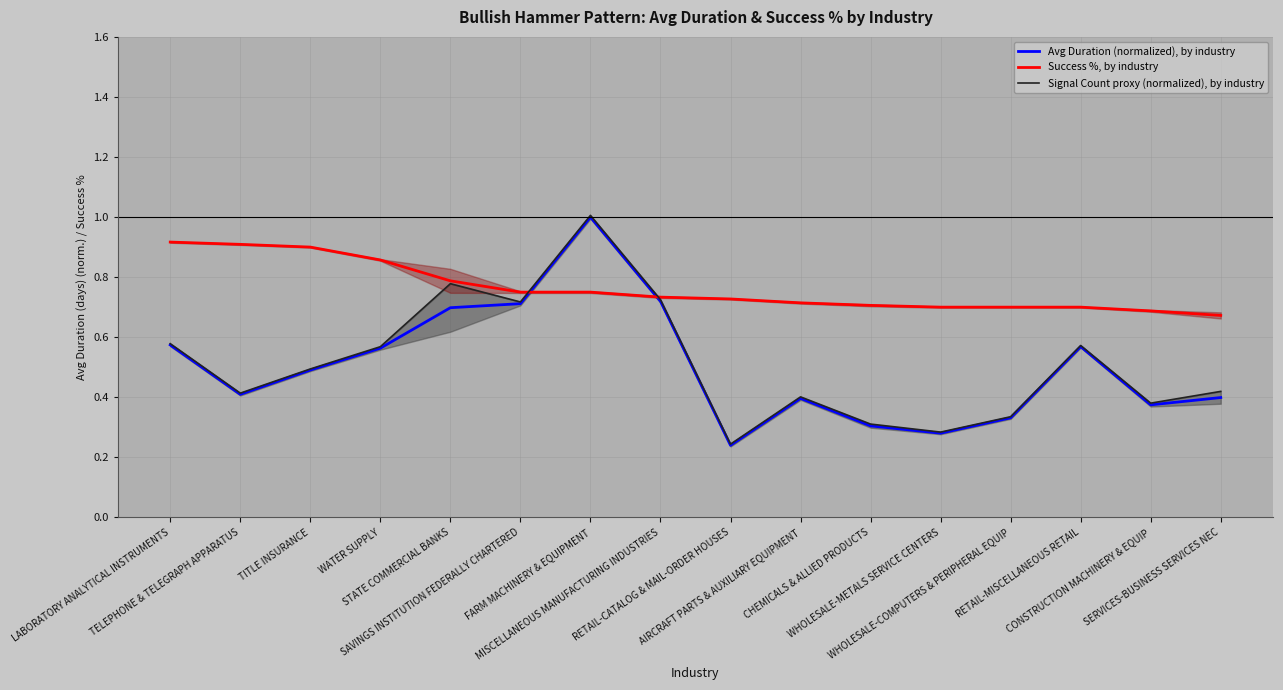

The value of Success %, by industry at TELEPHONE & TELEGRAPH APPARATUS is 1.6. True or false?

False